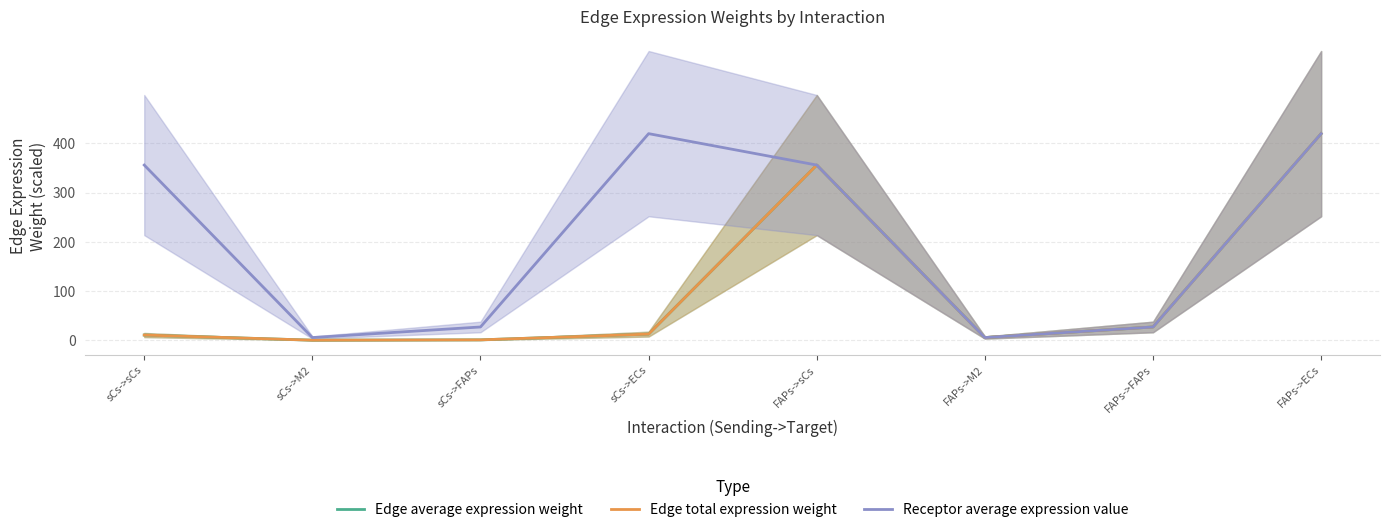

How many lines are shown in the chart?

3